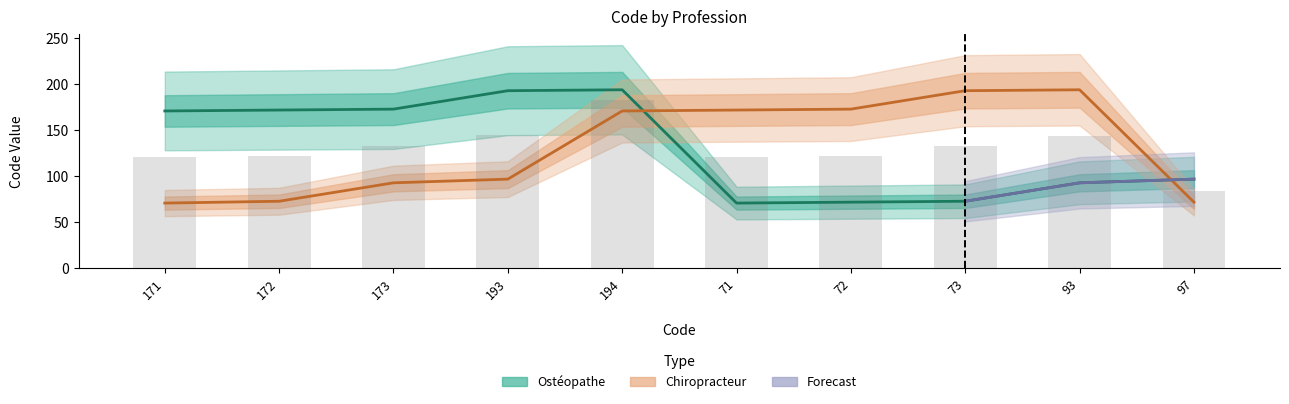

Which series has the largest total across all categories?

Ostéopathe